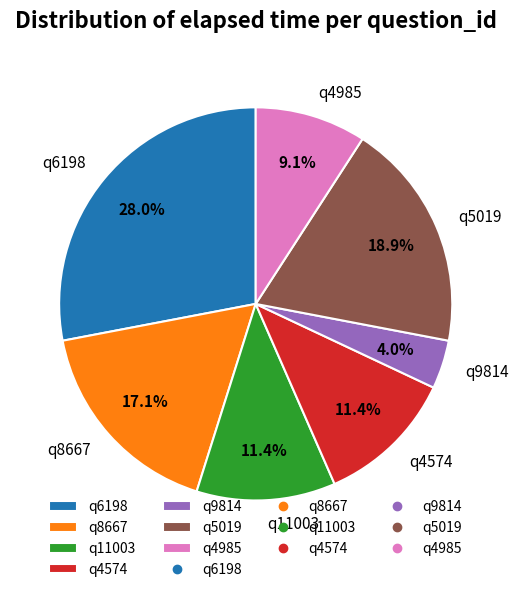

What is the ratio of the value at q11003 to the value at q8667?

0.7